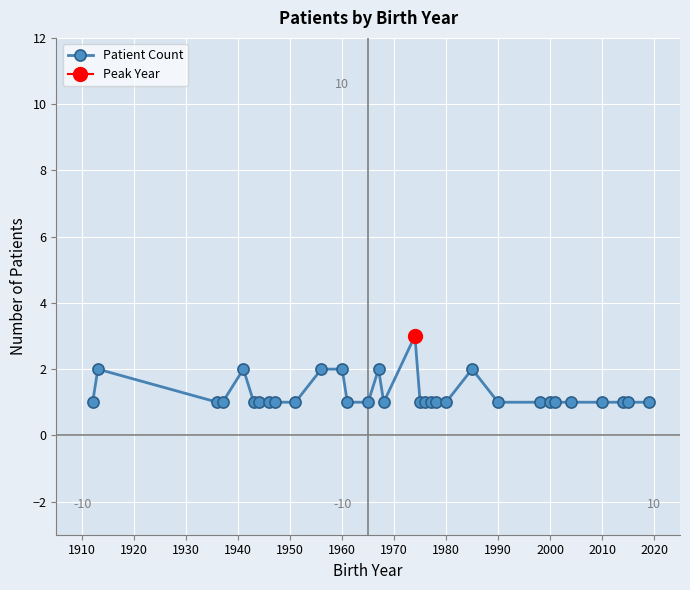

True or false: Patient Count has more than 1 interior local peaks.

True